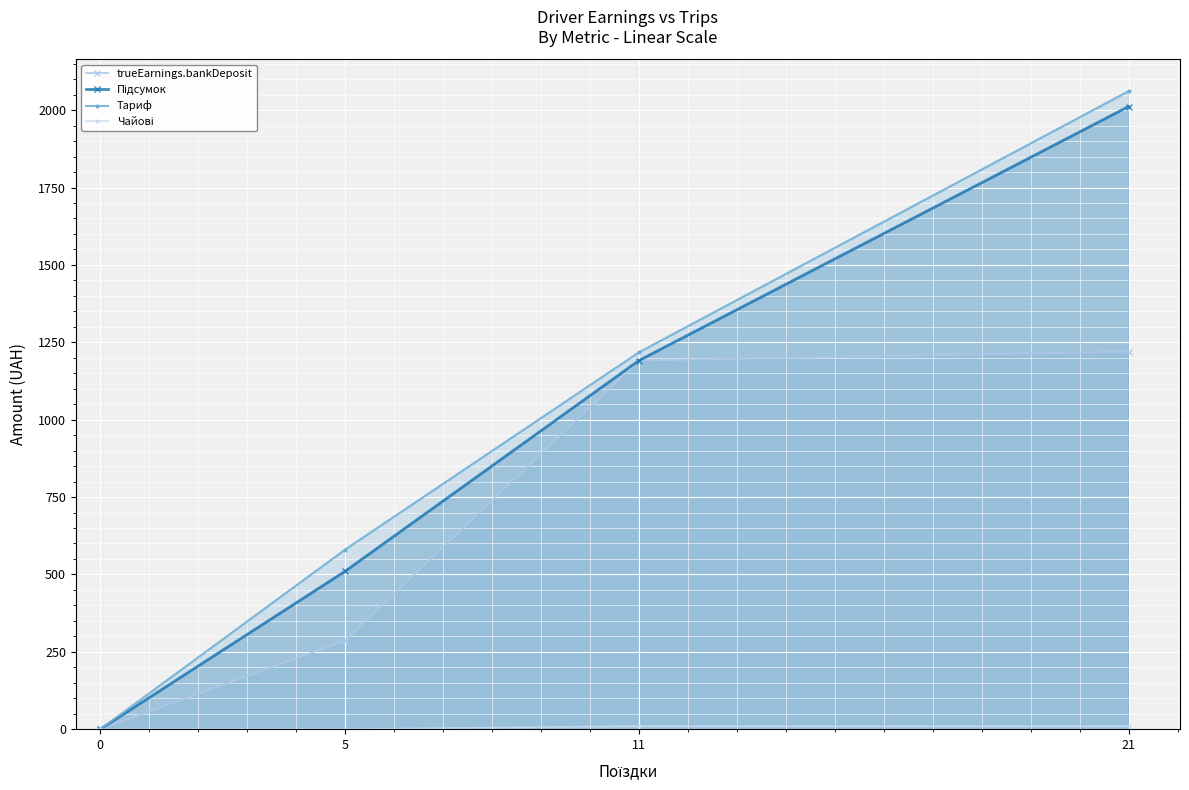

What is the sum of all Підсумок values?

3712.9